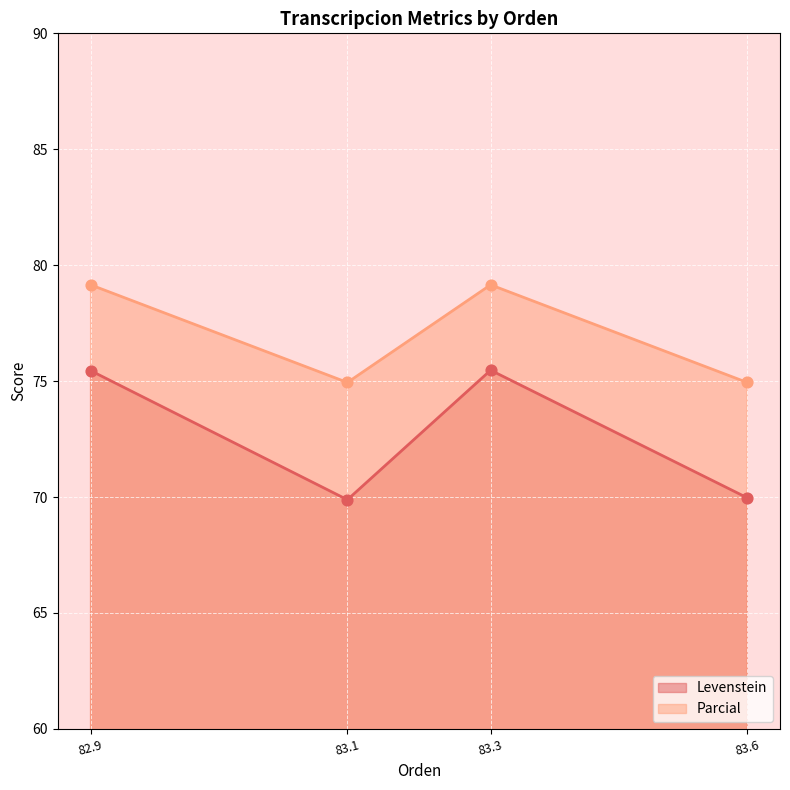

What are all the series names shown in the legend?

Levenstein, Parcial